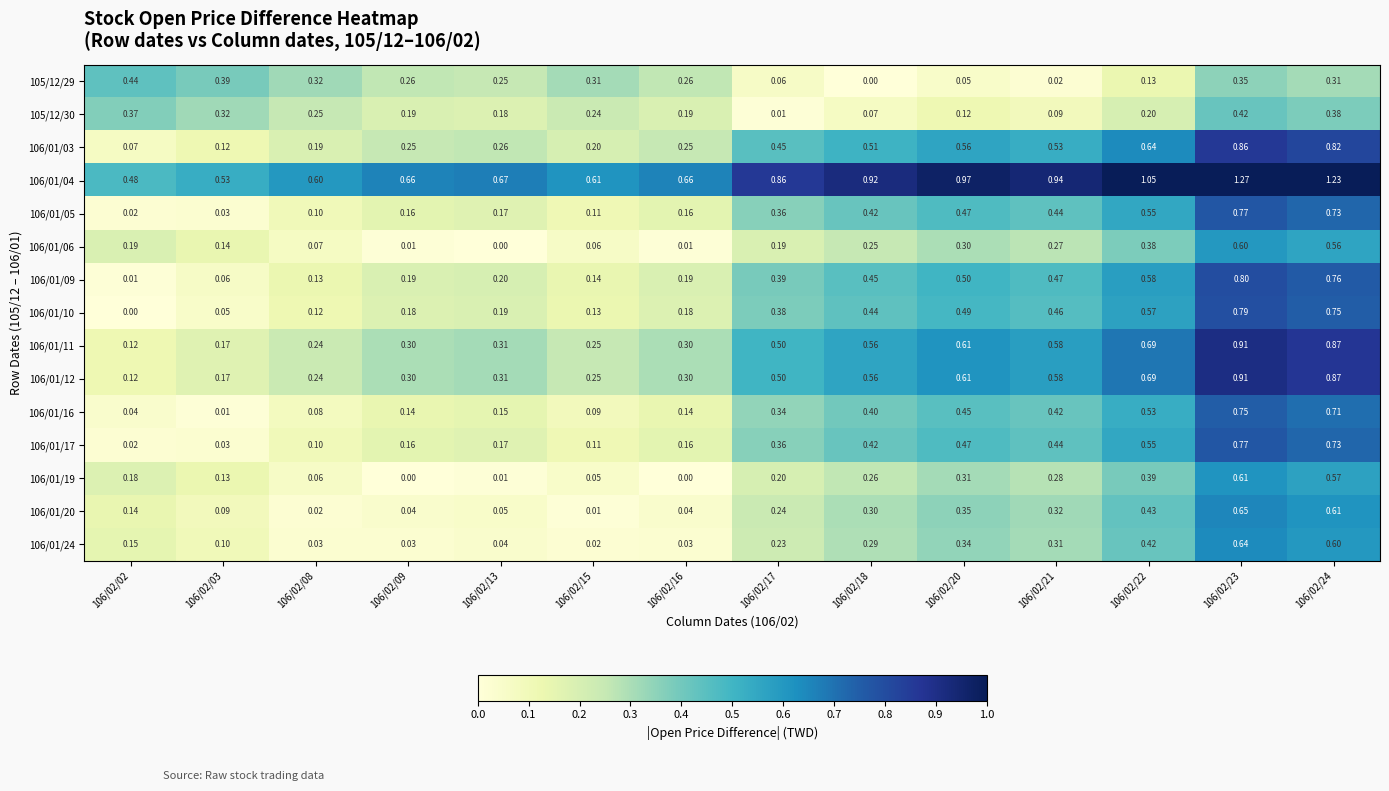

Is the value of 106/01/19 at 106/02/09 greater than the value of 106/01/10 at 106/02/03?

No